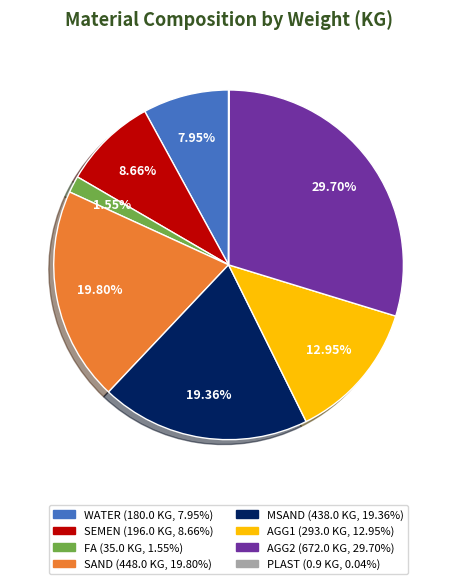

To the nearest percent, what percentage of the pie is FA?

2%